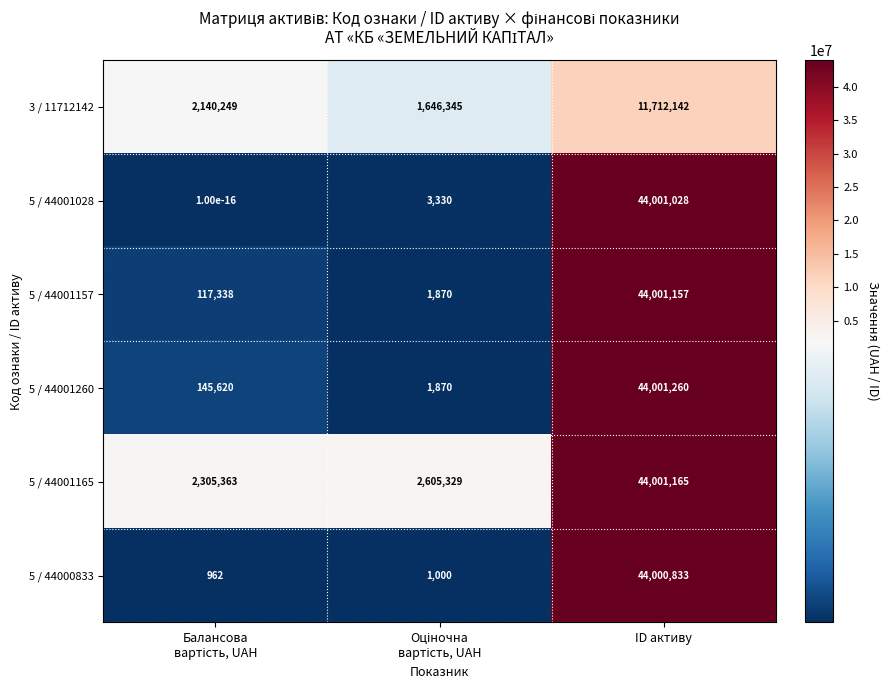

List the series in order of their peak value, lowest first.

3 / 11712142, 5 / 44000833, 5 / 44001028, 5 / 44001157, 5 / 44001165, 5 / 44001260